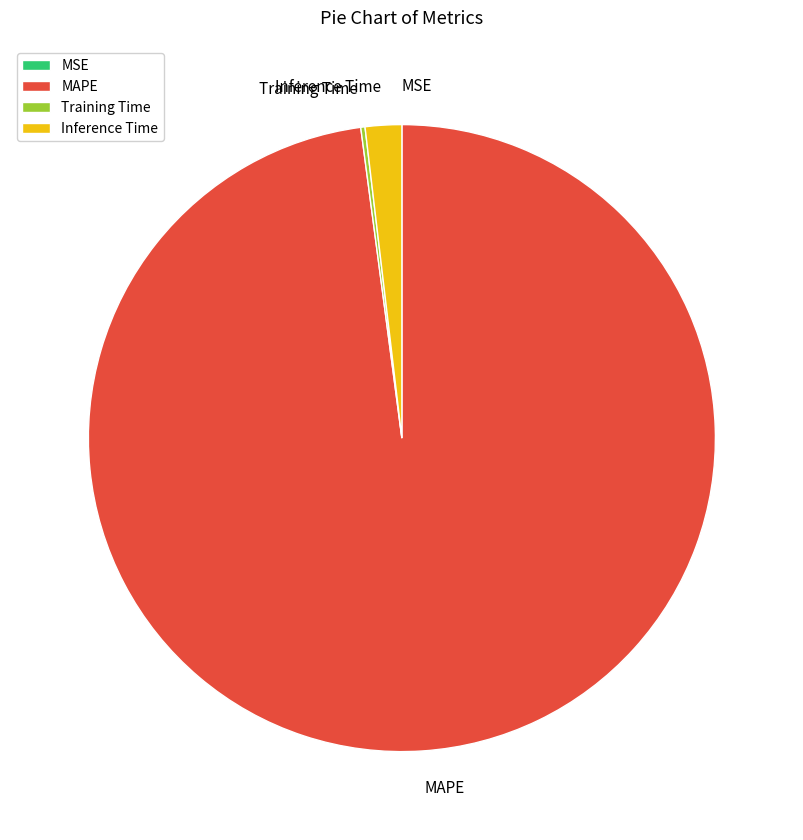

Do Inference Time and MAPE together represent more than half of the pie?

Yes